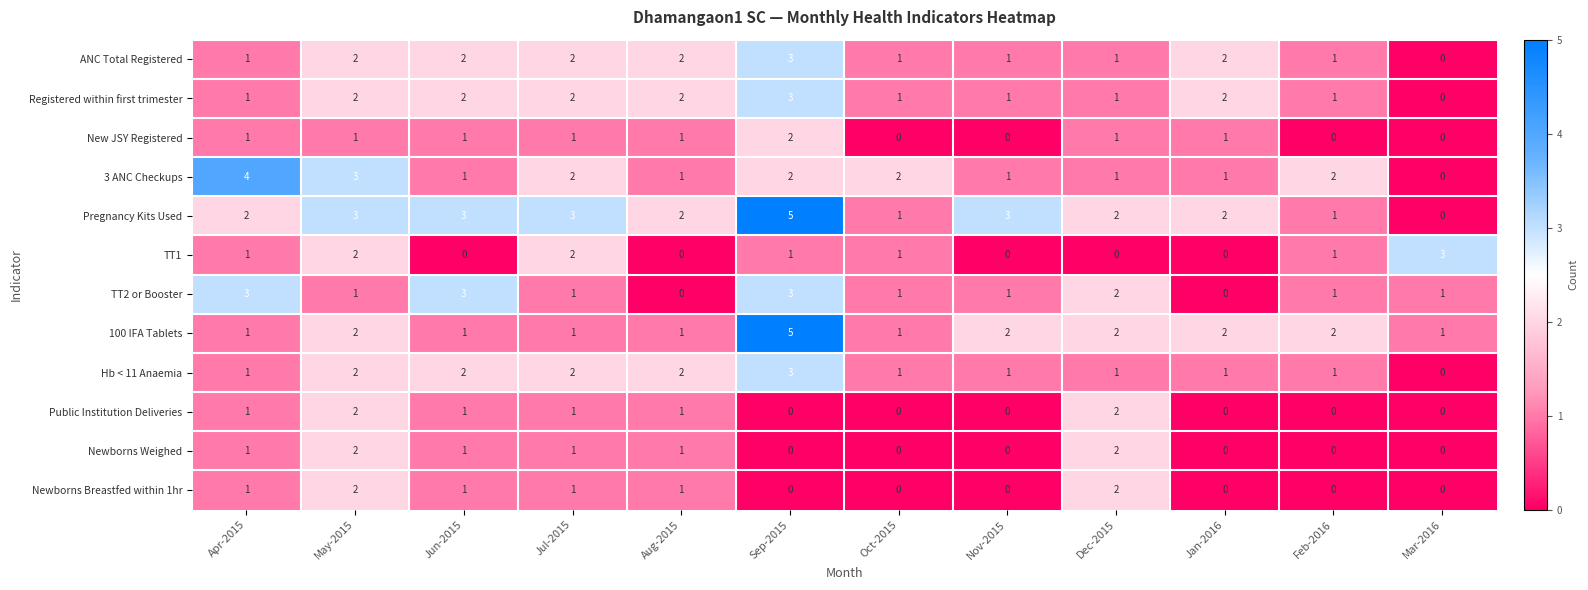

Which series has the largest range (max minus min)?

Pregnancy Kits Used